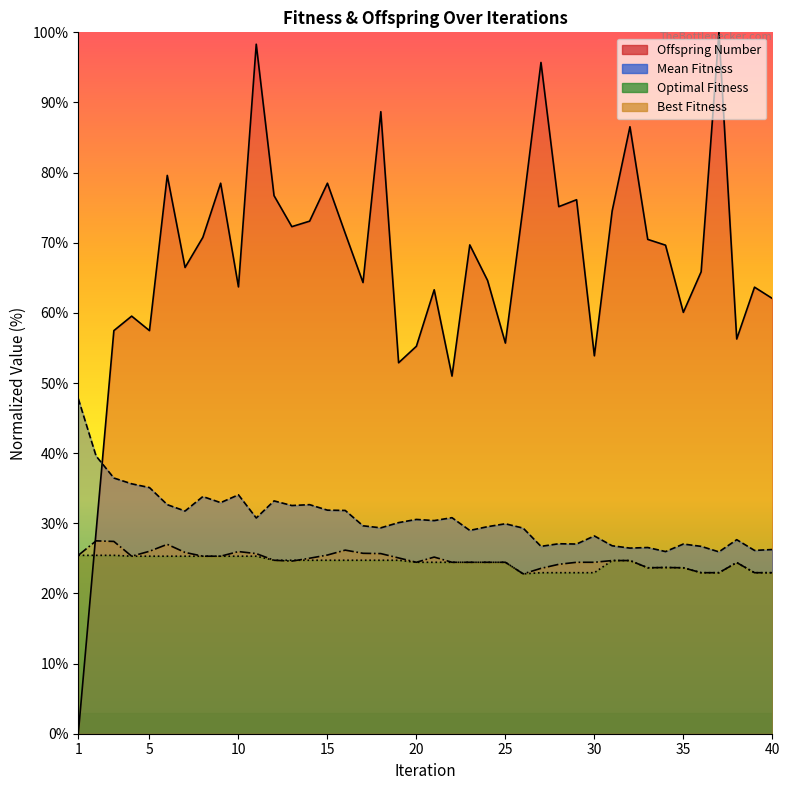

How many lines are shown in the chart?

4